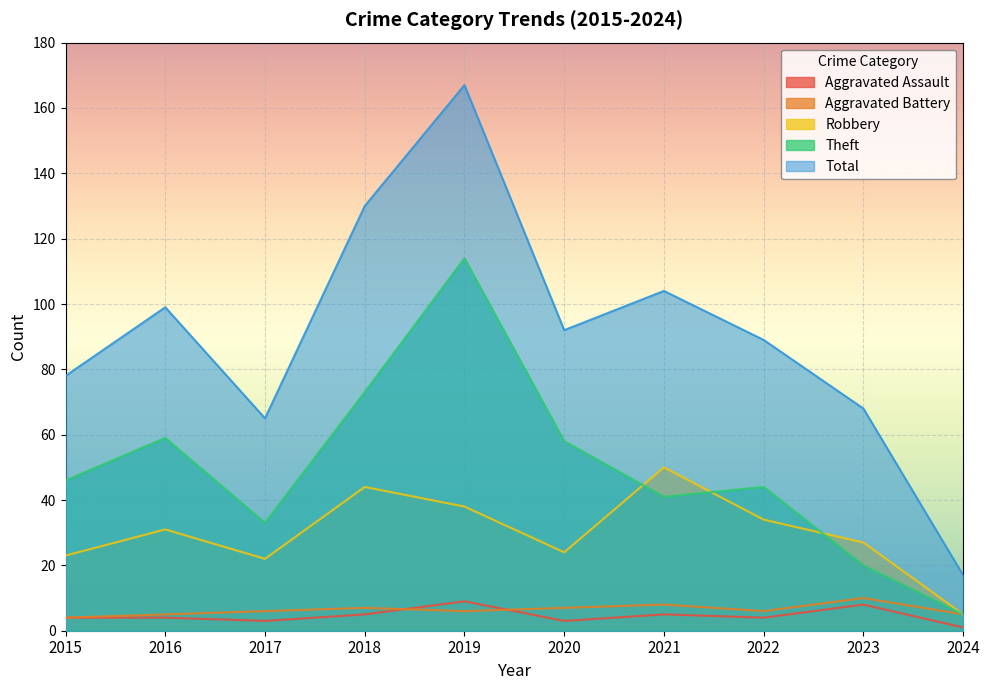

True or false: Robbery and Total cross at least once.

False